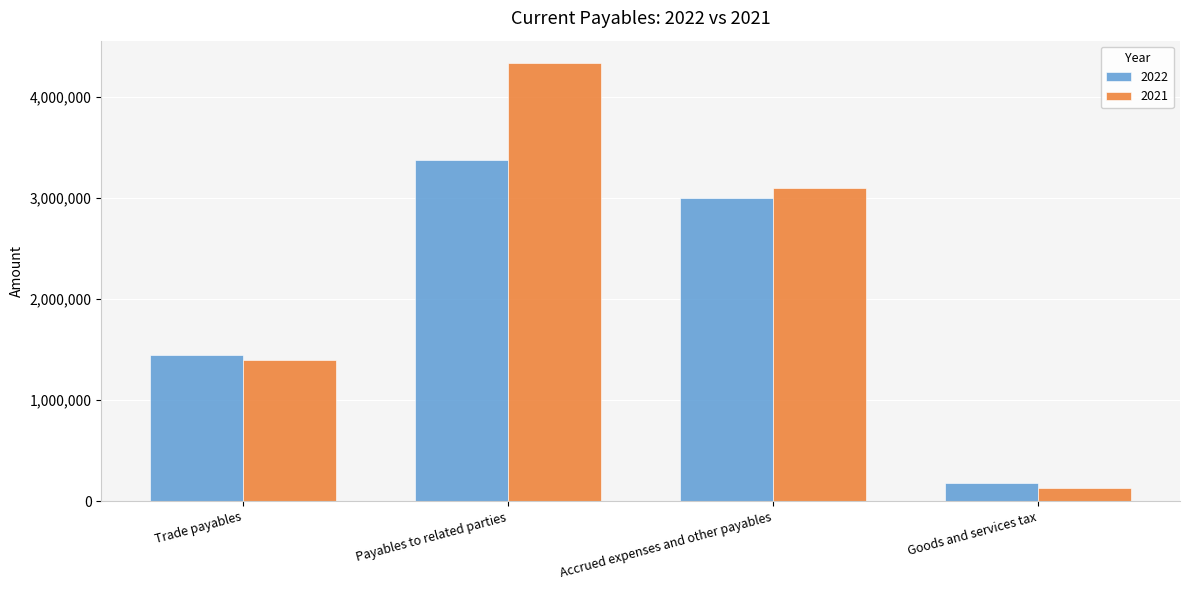

What is the greatest value displayed?

4336461